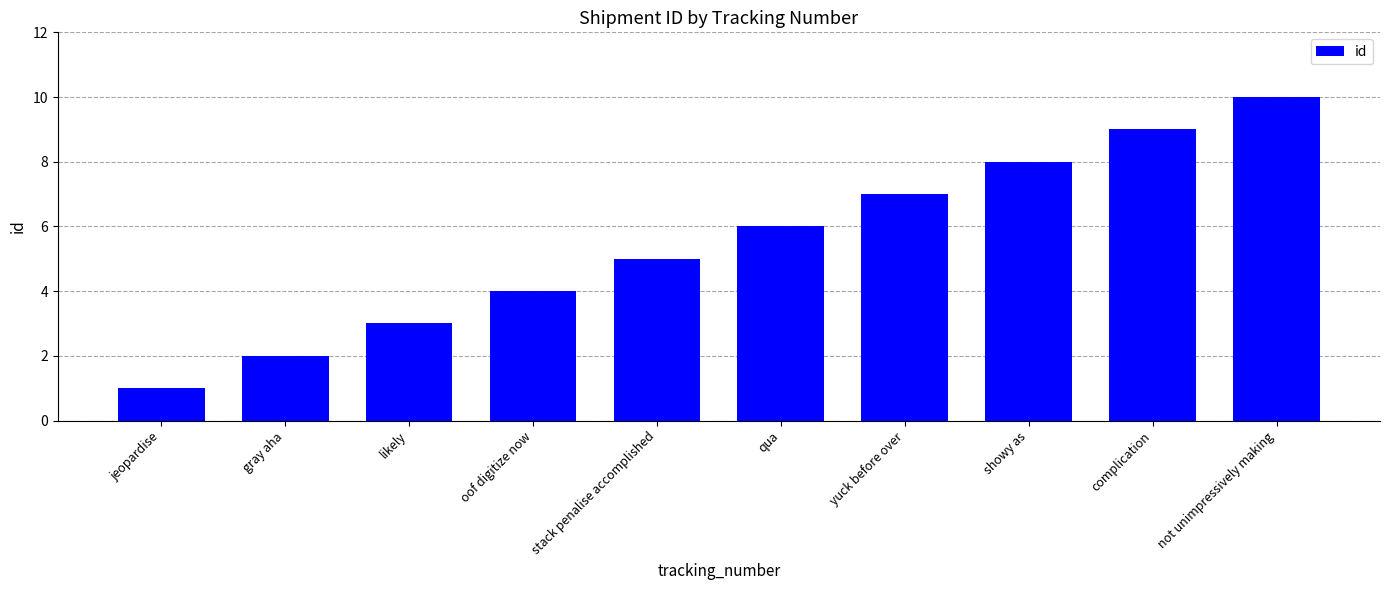

List the labels in order of value, smallest first.

jeopardise, gray aha, likely, oof digitize now, stack penalise accomplished, qua, yuck before over, showy as, complication, not unimpressively making